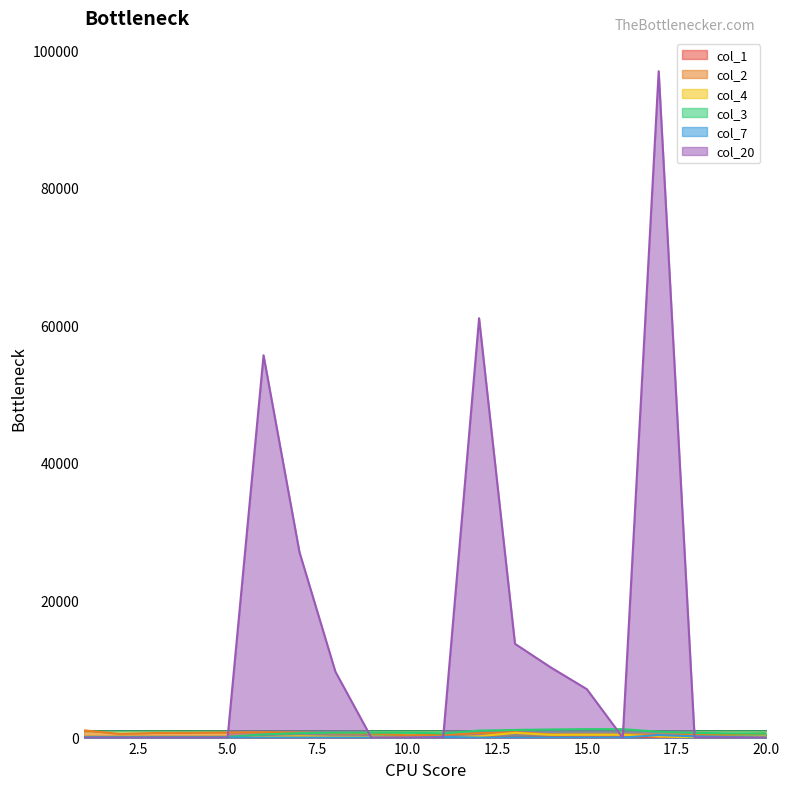

What is the greatest value displayed?

97000